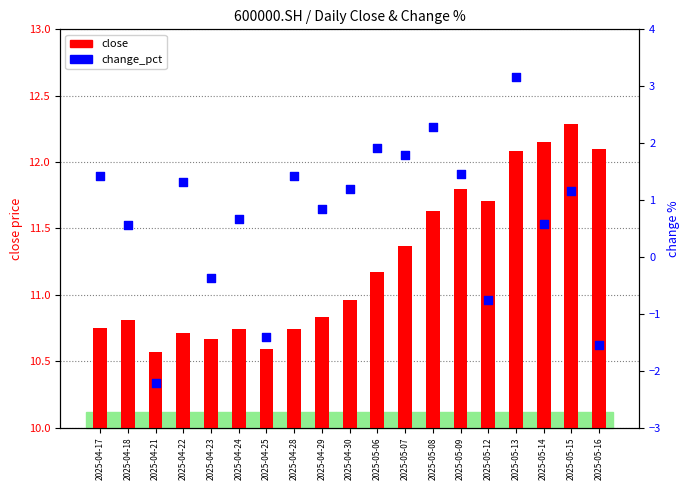

Which series has the largest total across all categories?

close